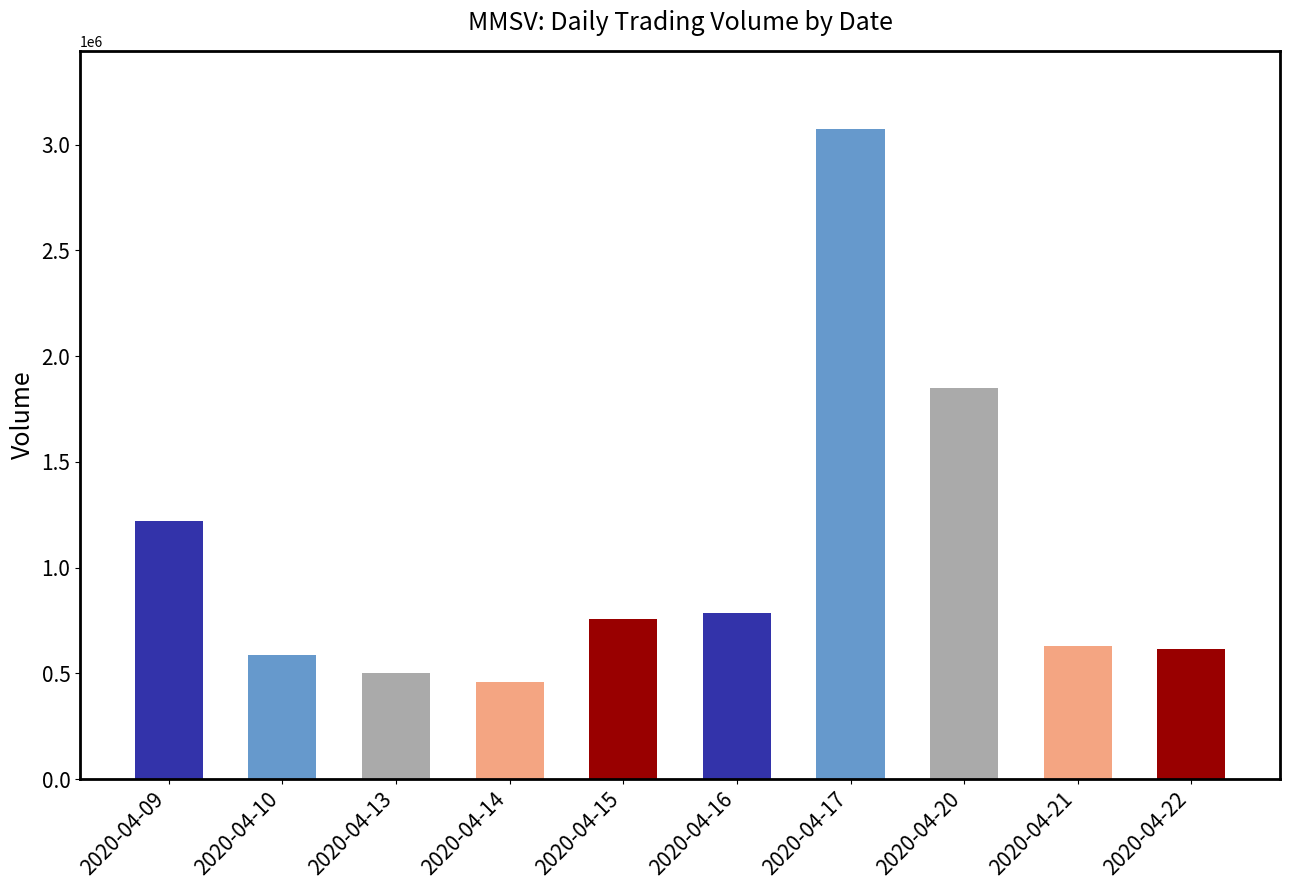

Does the chart contain any negative values?

No